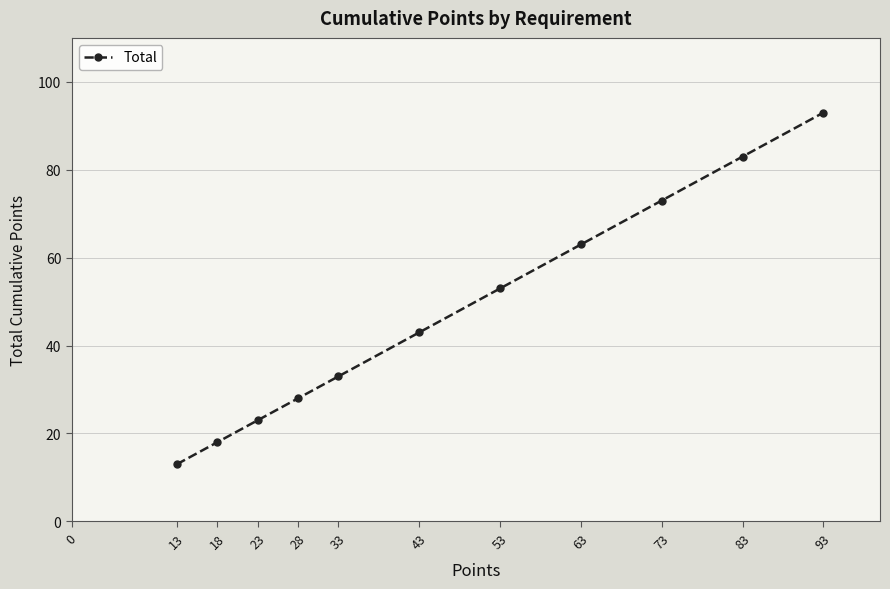

What is the sum of all values?

523